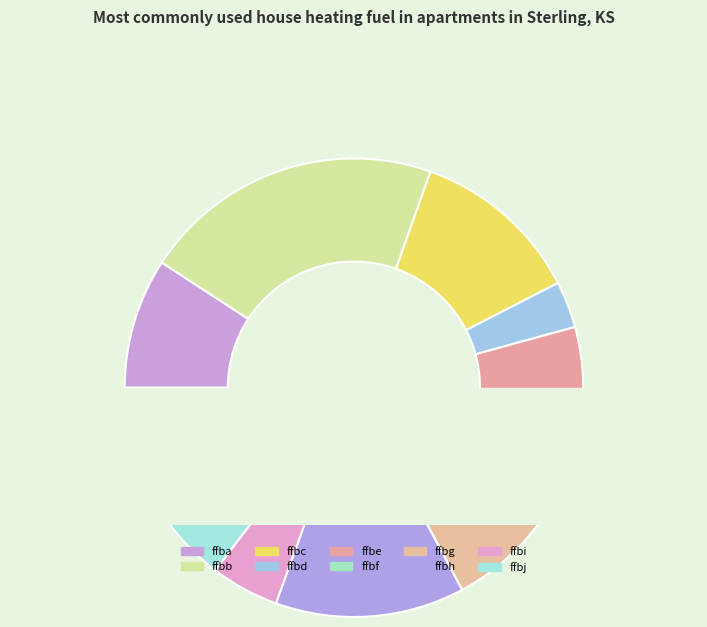

To the nearest percent, what is the combined percentage of ffbd and ffbc?

15%